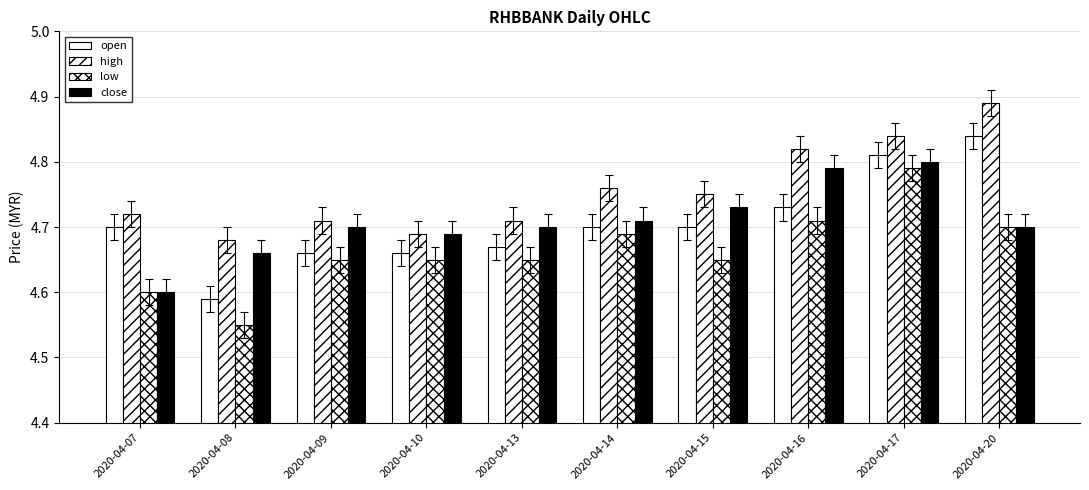

How many series are shown in this chart?

4